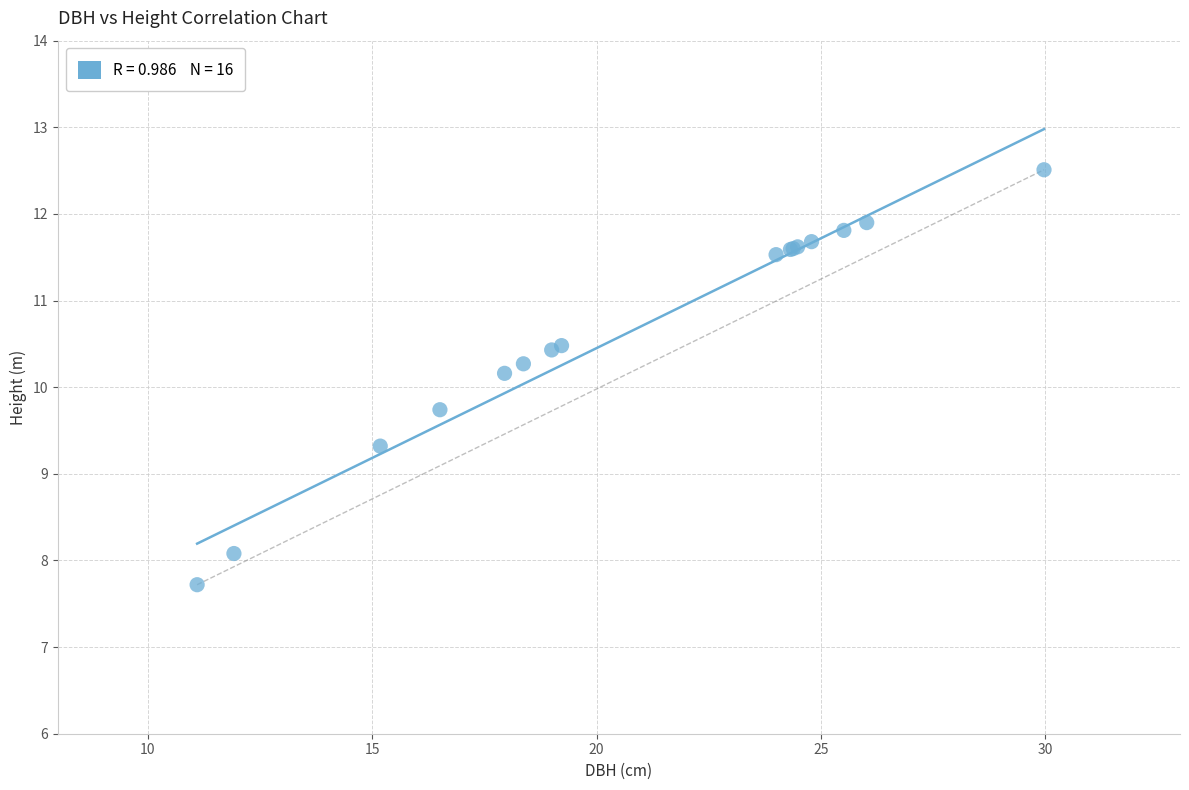

What Y value in the scatter plot is closest to 10?

10.2